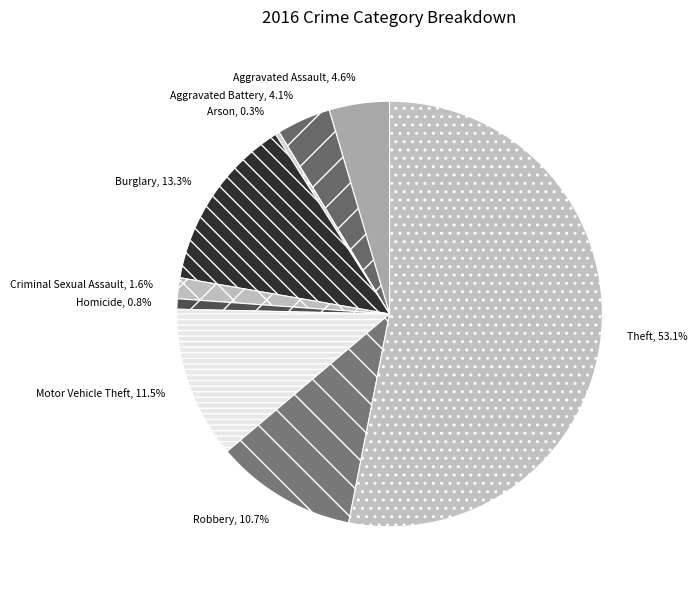

Which slice is the largest?

Theft